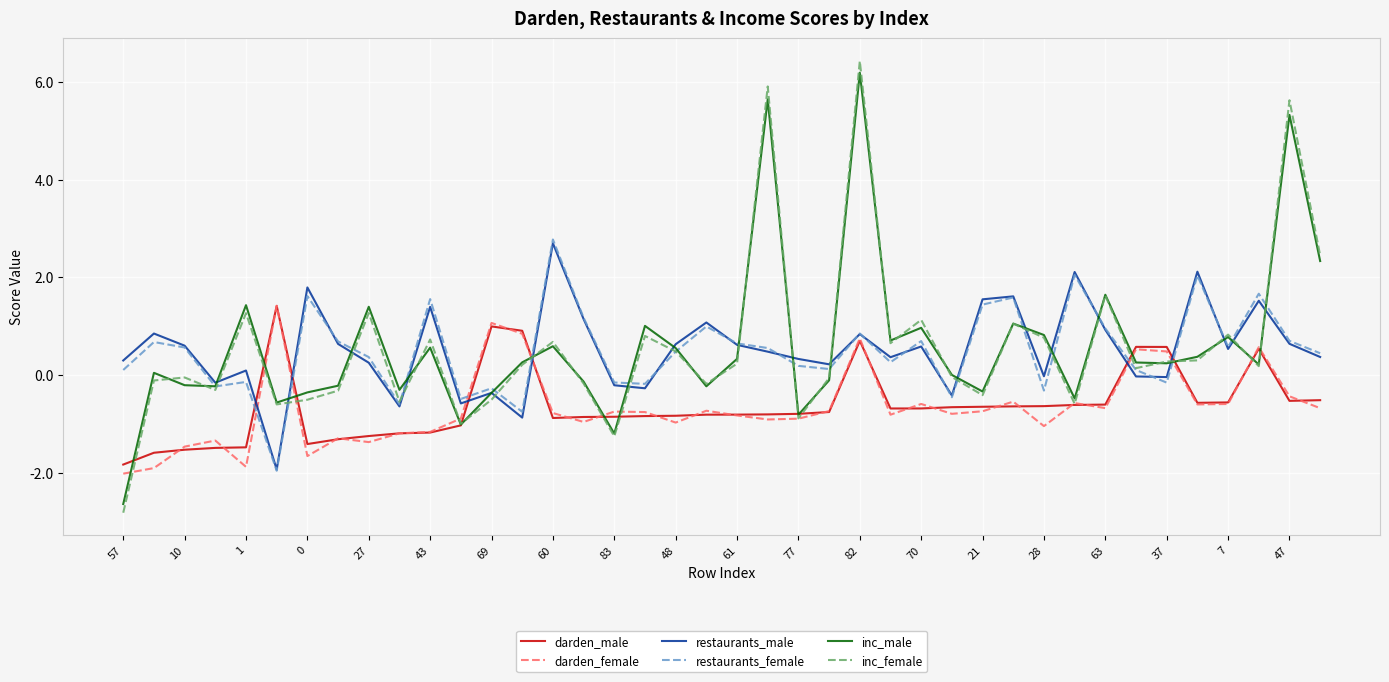

True or false: darden_male and restaurants_male intersect in this chart.

True